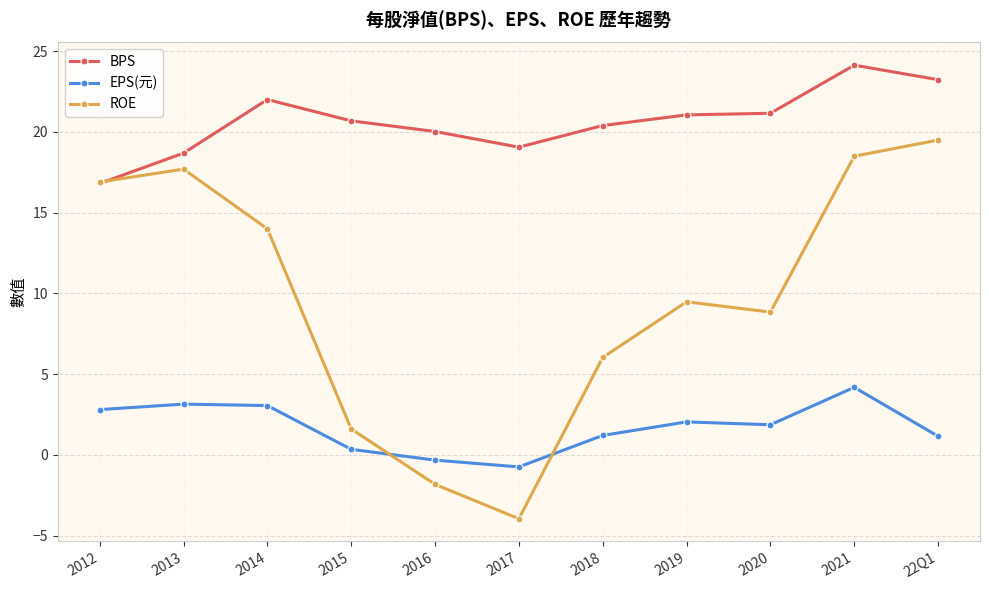

List the series in order of their peak value, highest first.

BPS, ROE, EPS(元)